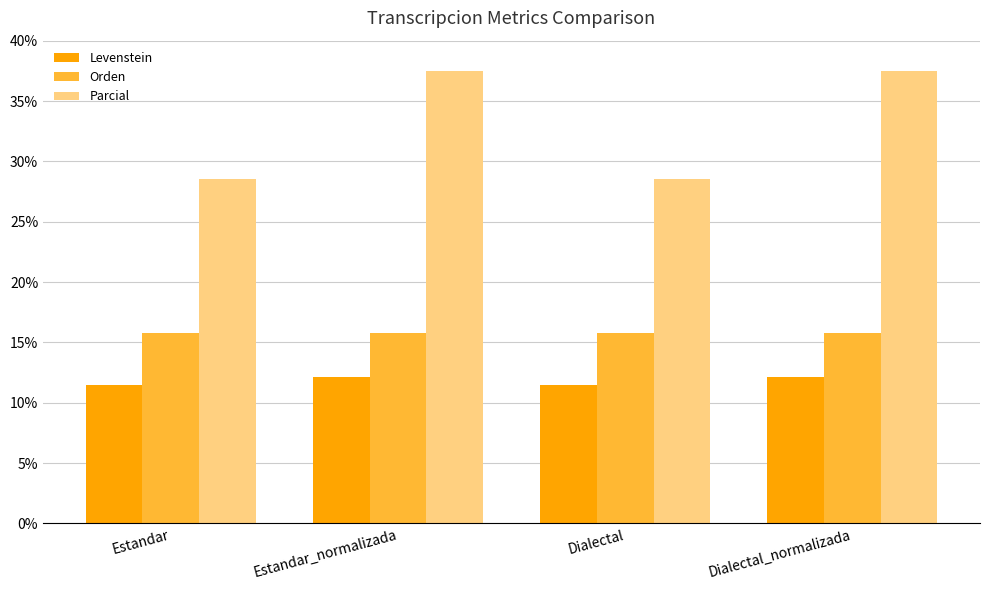

Is the value of Levenstein at Estandar greater than the value of Parcial at Estandar?

No